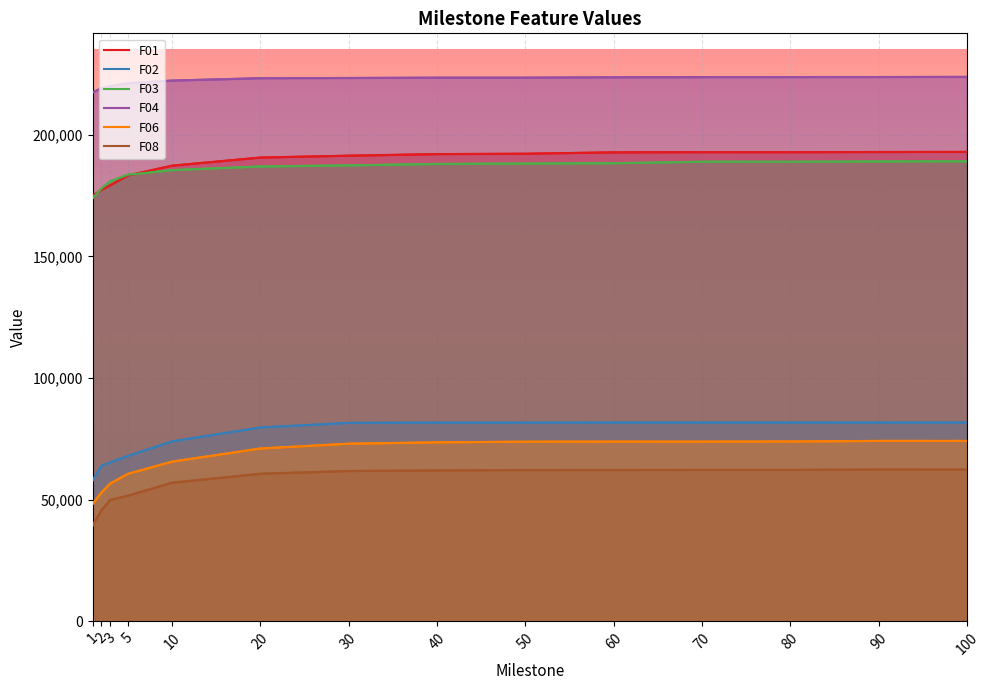

What is the difference between the second highest and second lowest values in the F06 series?

21160.8